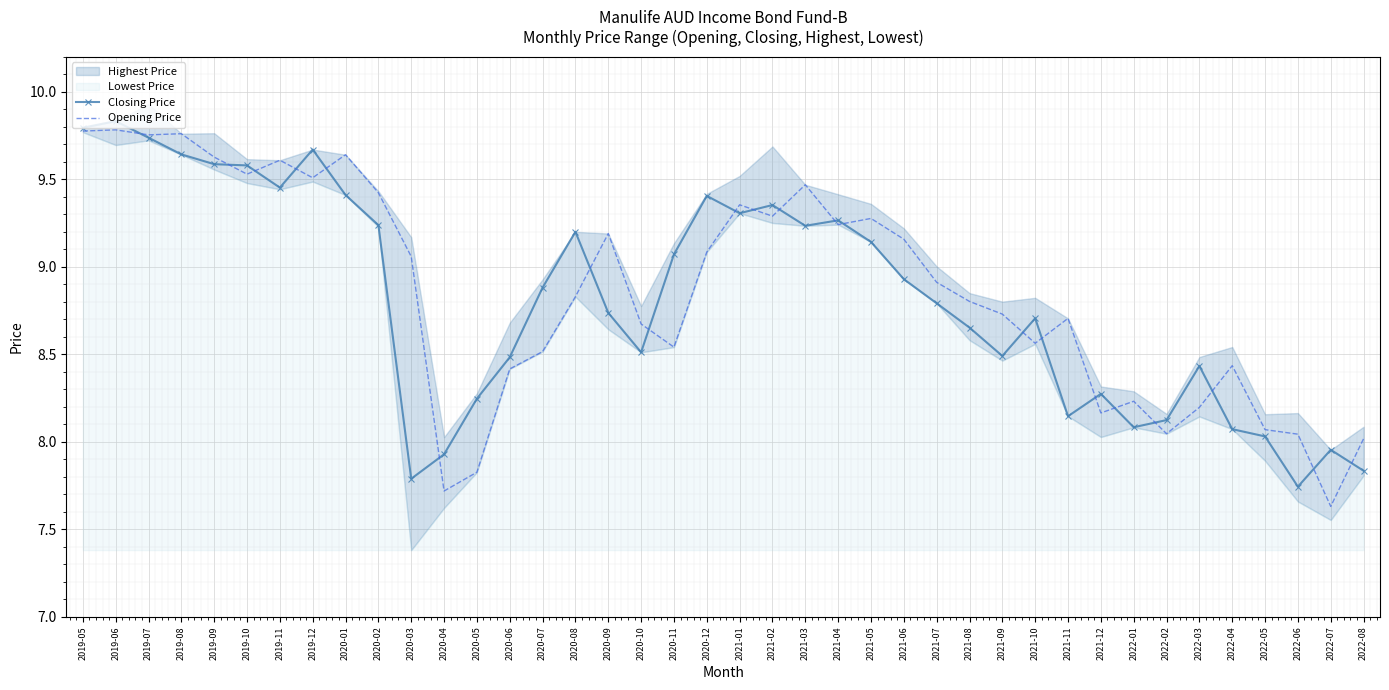

Count the number of categories in the chart.

40